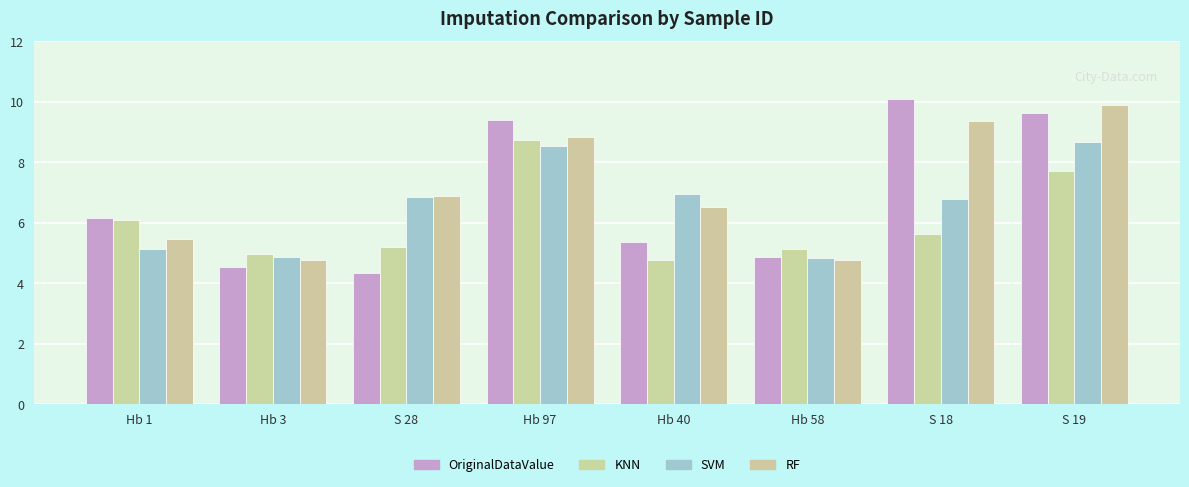

What is the maximum value for SVM?

8.7